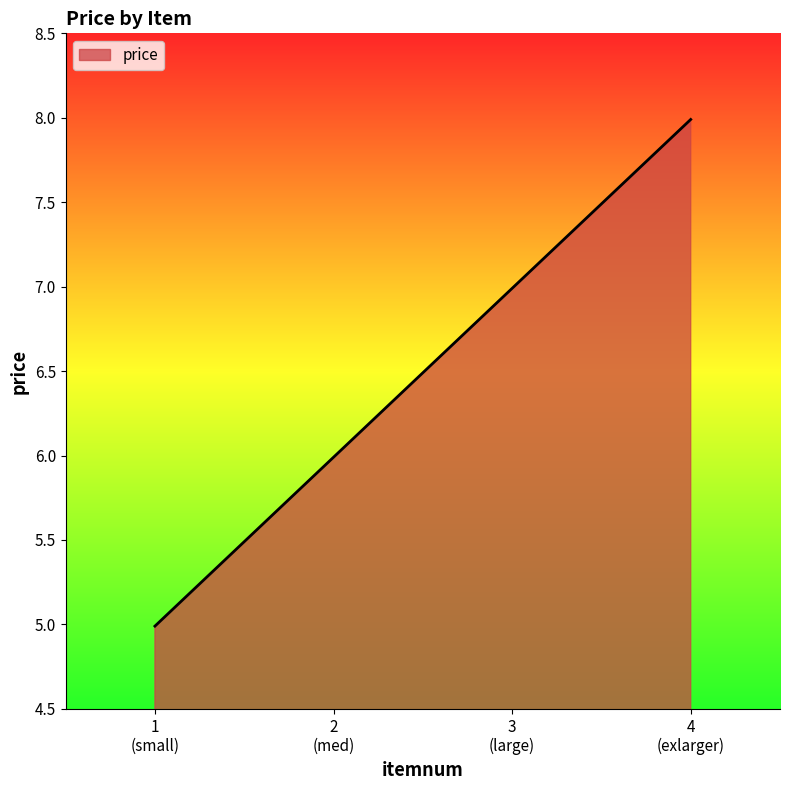

Does the chart have visible grid lines?

No